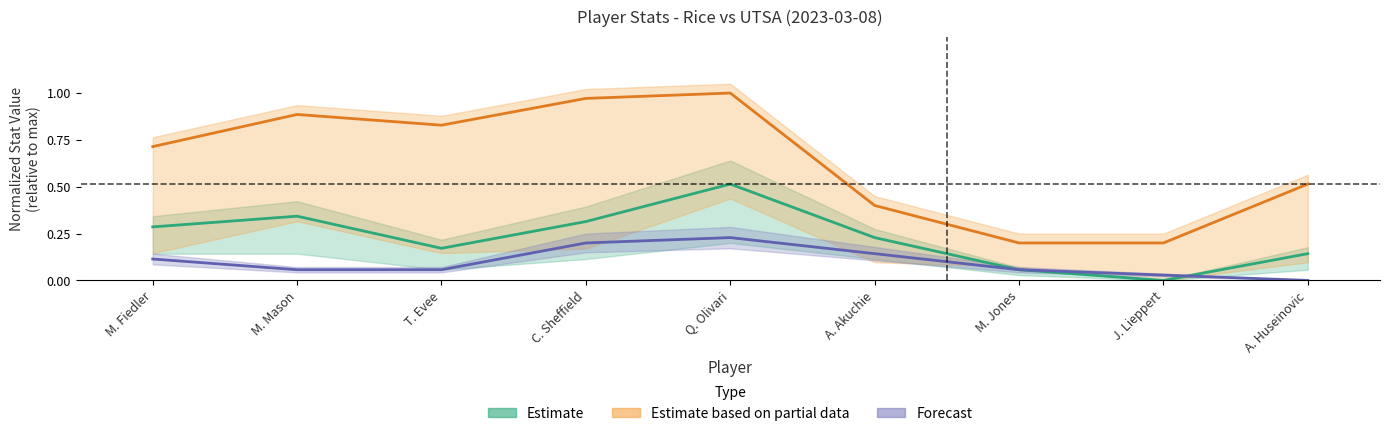

Where is the first local maximum for Forecast?

Q. Olivari